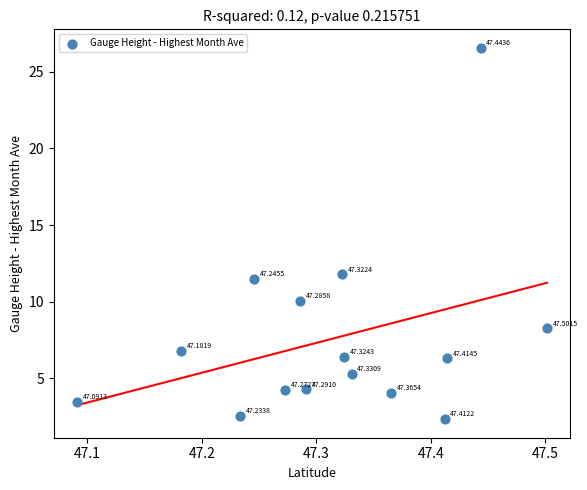

What is the range of X values (max minus min)?

0.4